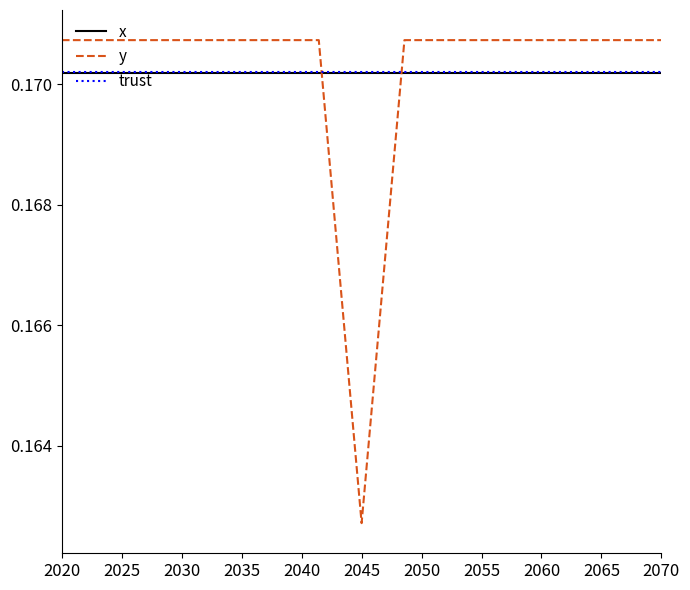

Which series has the largest range (max minus min)?

y